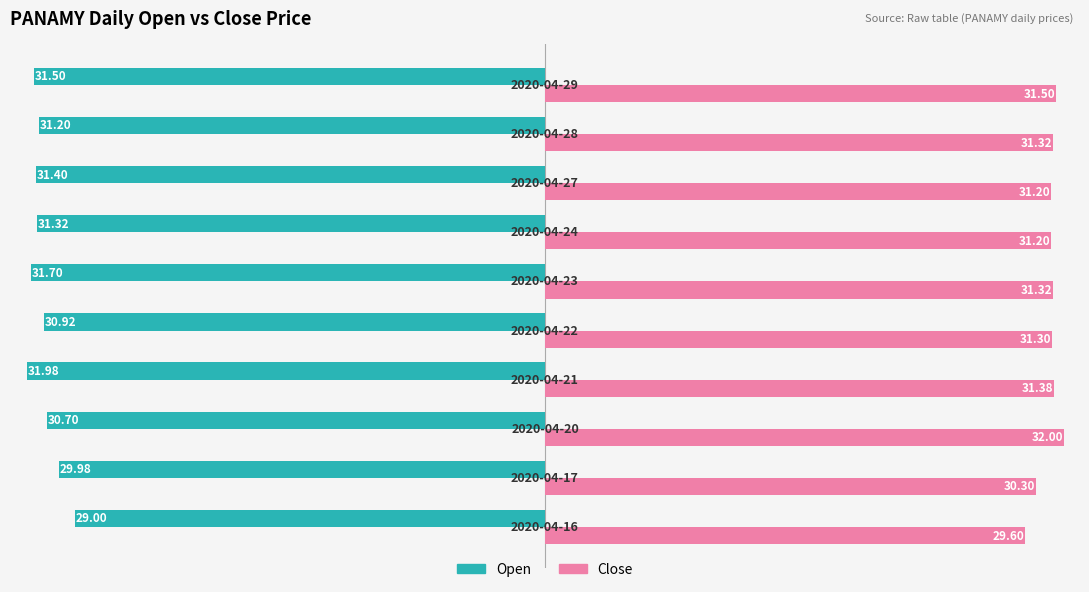

What is the sum of all Close values?

311.1